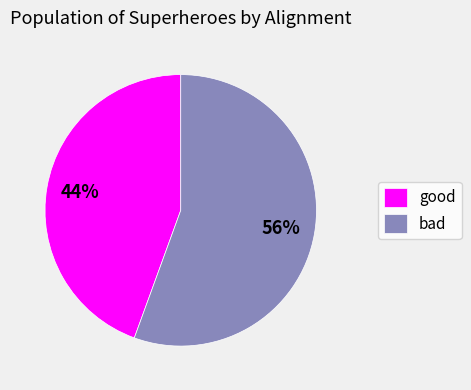

Rank the categories by value from lowest to highest.

good, bad